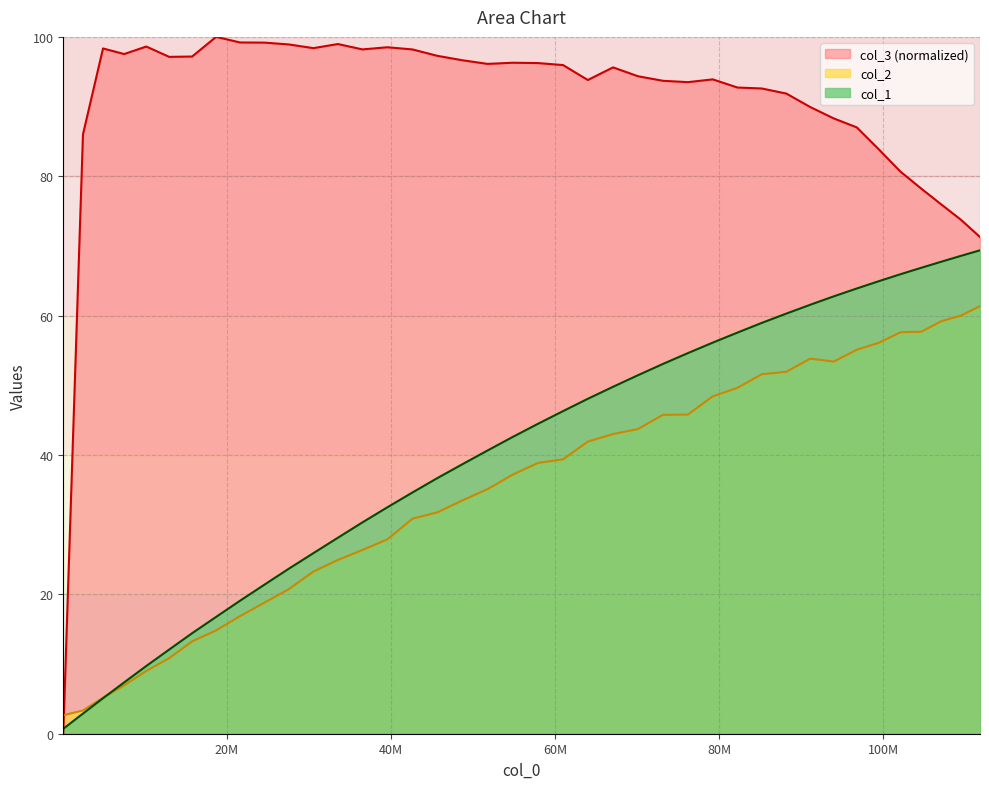

Which series has the largest total across all categories?

col_3